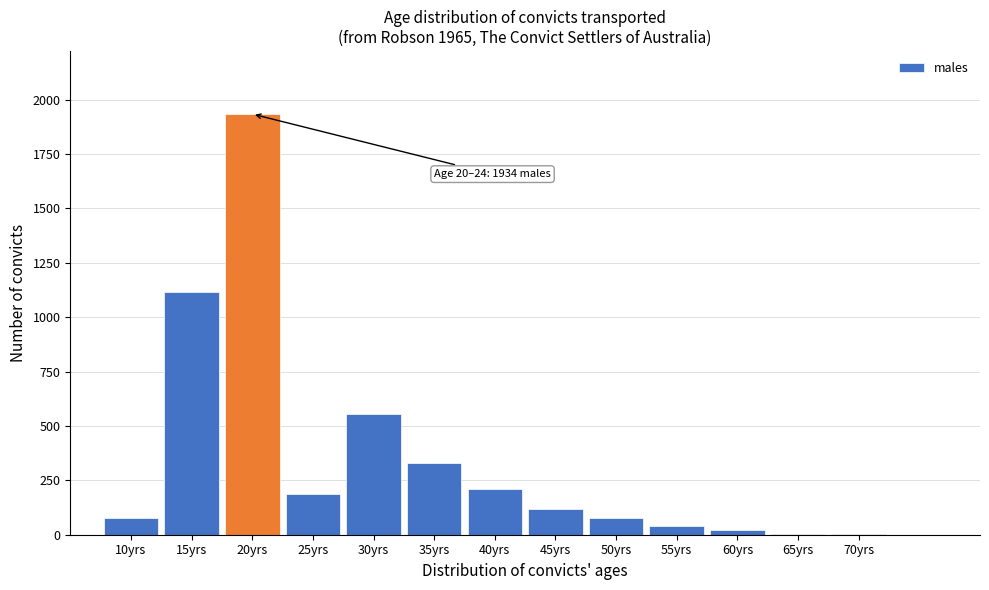

Where is the data nearest to the value 968?

15yrs